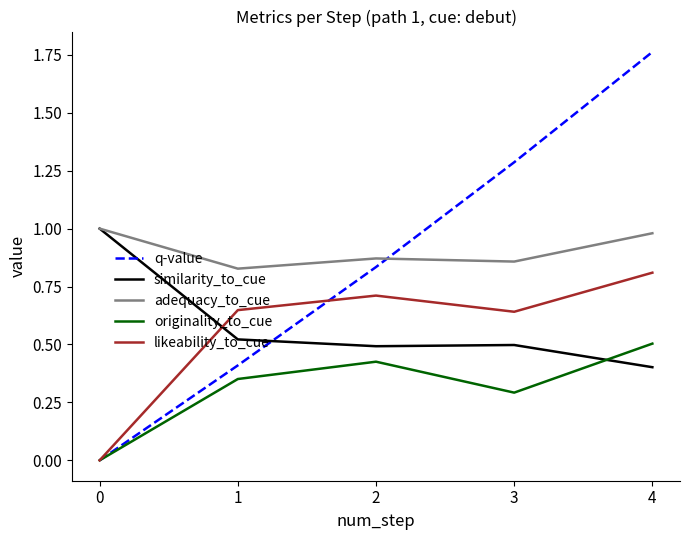

Is the value of q-value at 1 greater than the value of originality_to_cue at 0?

Yes